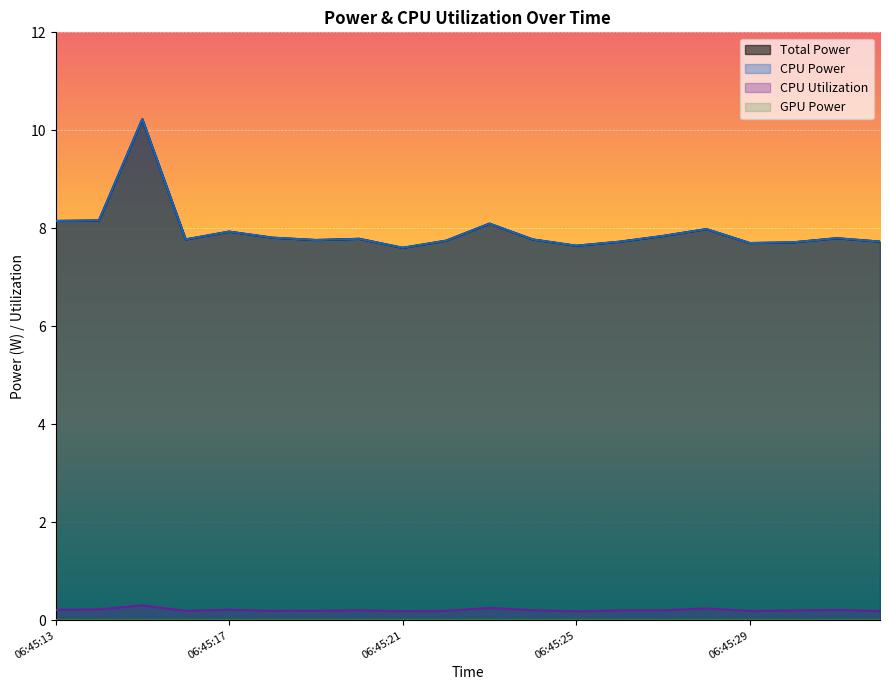

Does the chart display data point markers on the line(s)?

No